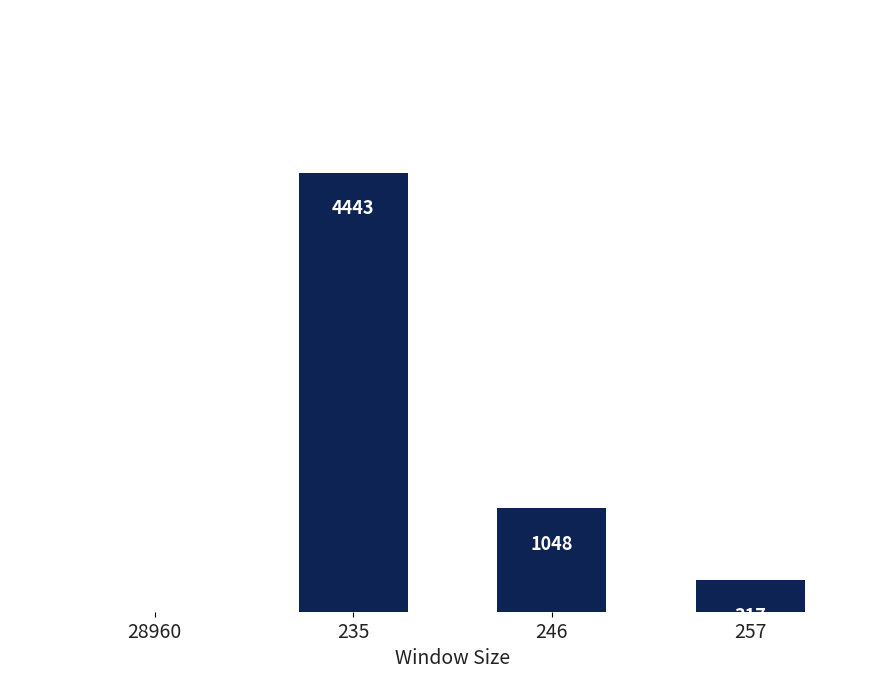

Between 246 and 257, which is larger?

246